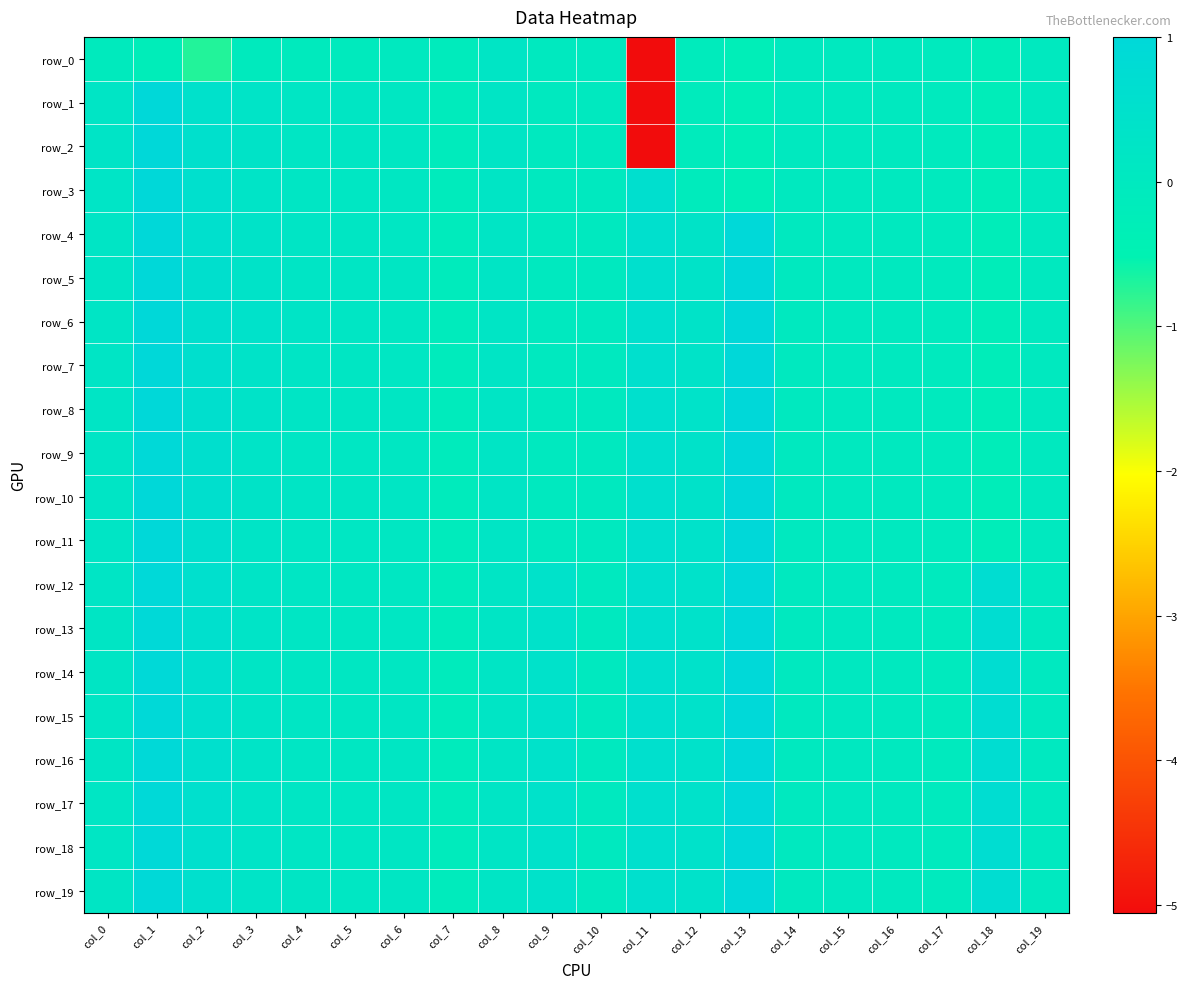

At which category is the sum across all series the highest?

col_1